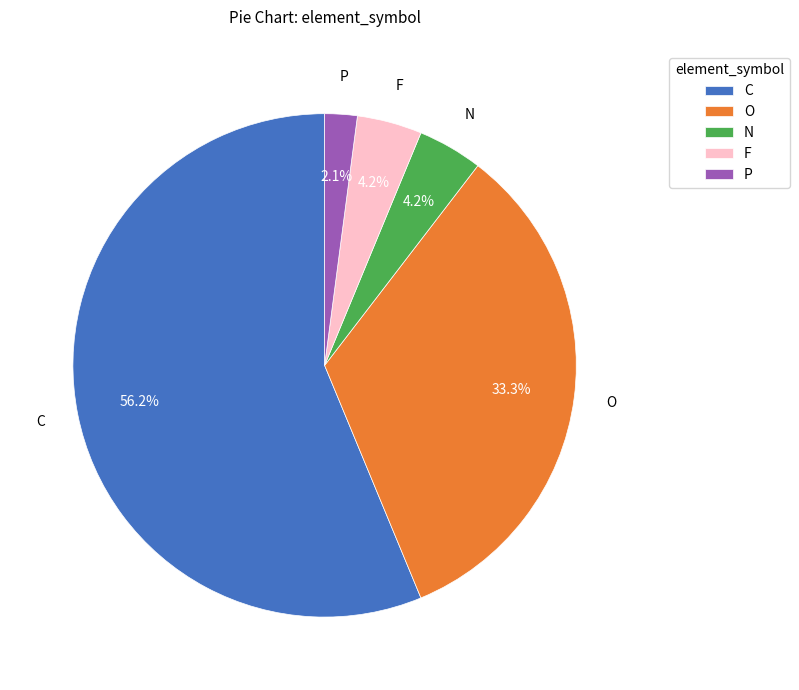

Approximately how many times larger is the value at F compared to N?

1.0